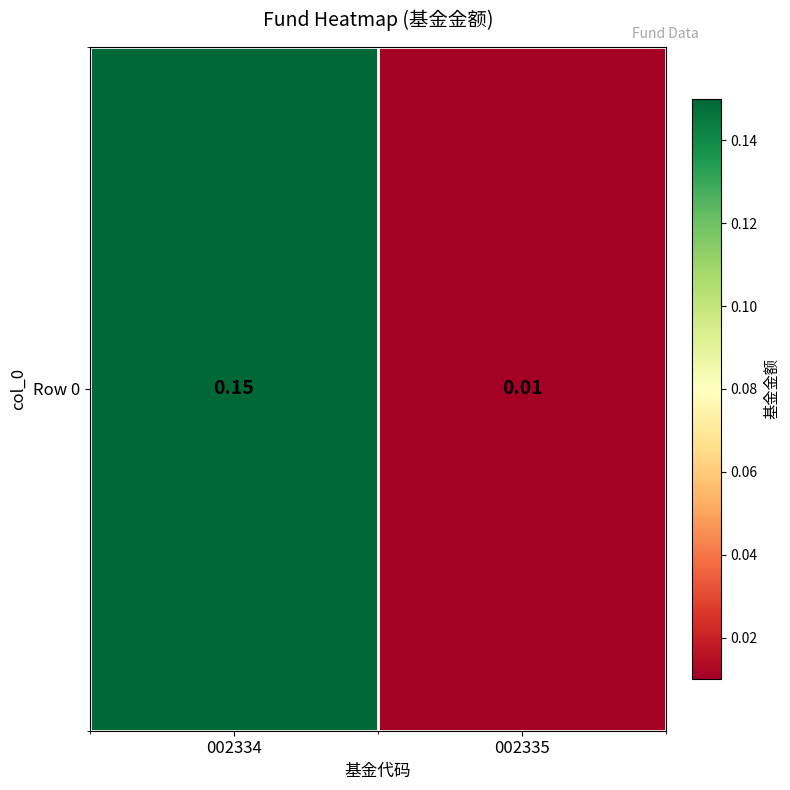

How many distinct data groups are displayed?

1